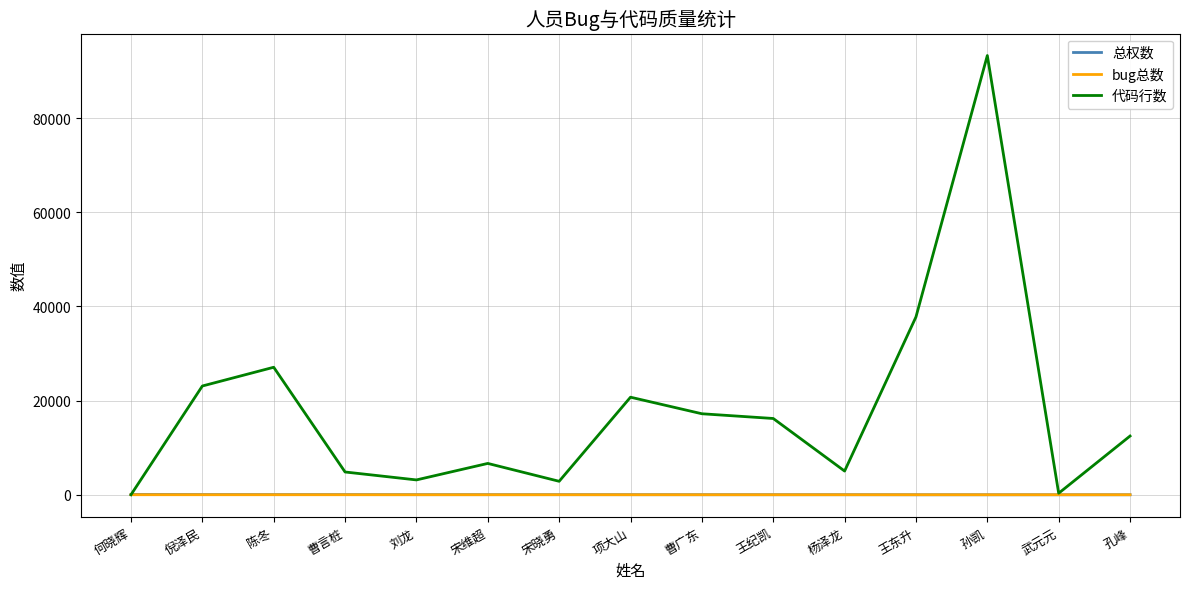

Between 何晓辉 and 项大山, which series saw the biggest shift?

代码行数